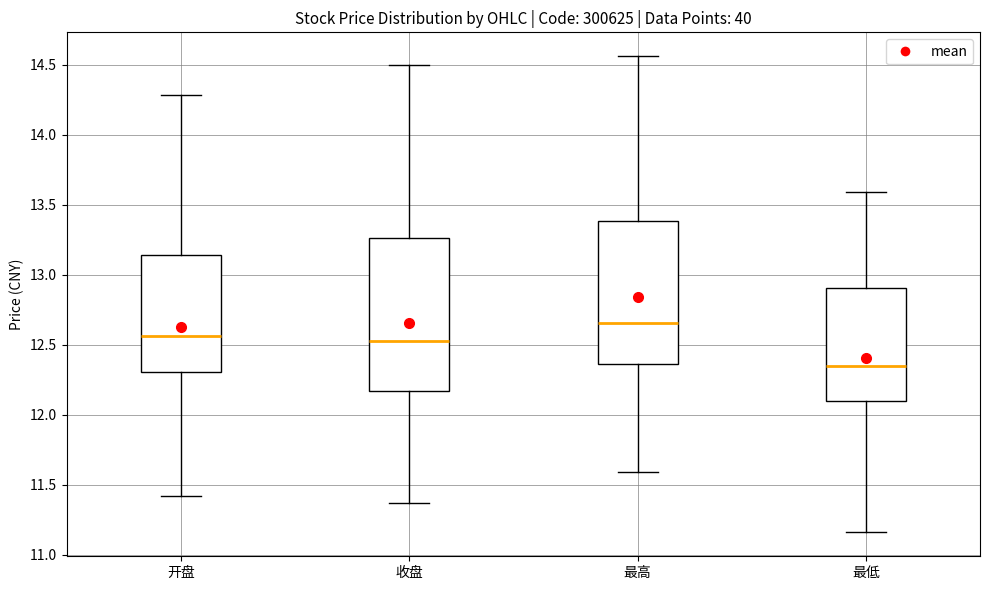

Reading left to right, transcribe this box plot: for each box, give where its median line is, the range the box spans, and where its two whiskers end, as read against the y-axis. The values are not printed on the chart, so give them approximately, as read against the axis.

开盘: median 12.55, box 12.30 to 13.15, whiskers 11.40 to 14.30
收盘: median 12.55, box 12.15 to 13.25, whiskers 11.35 to 14.50
最高: median 12.65, box 12.35 to 13.40, whiskers 11.60 to 14.55
最低: median 12.35, box 12.10 to 12.90, whiskers 11.15 to 13.60